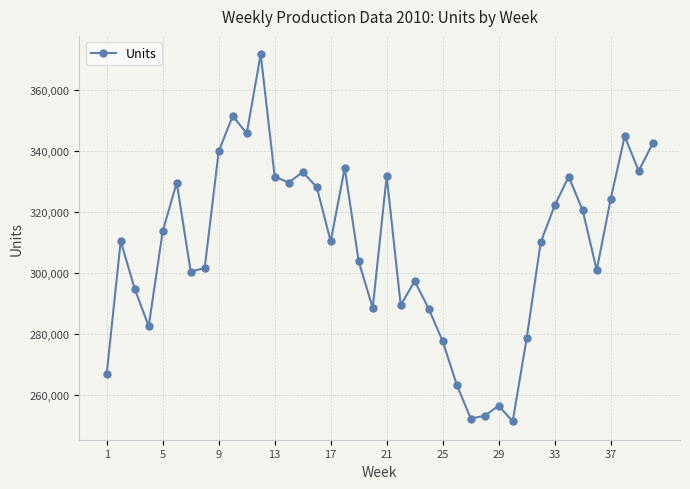

How many points are higher than both their immediate neighbors (excluding endpoints)?

11